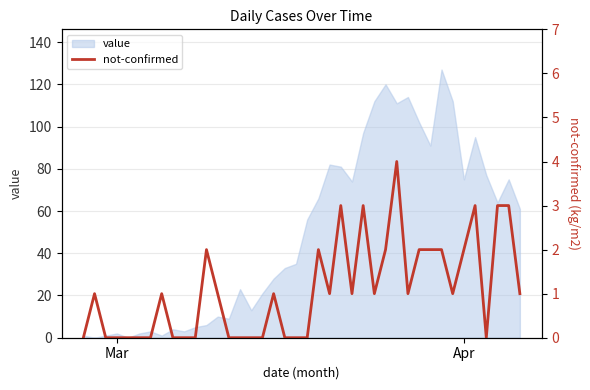

Is it true that the value at 21 is 3?

False